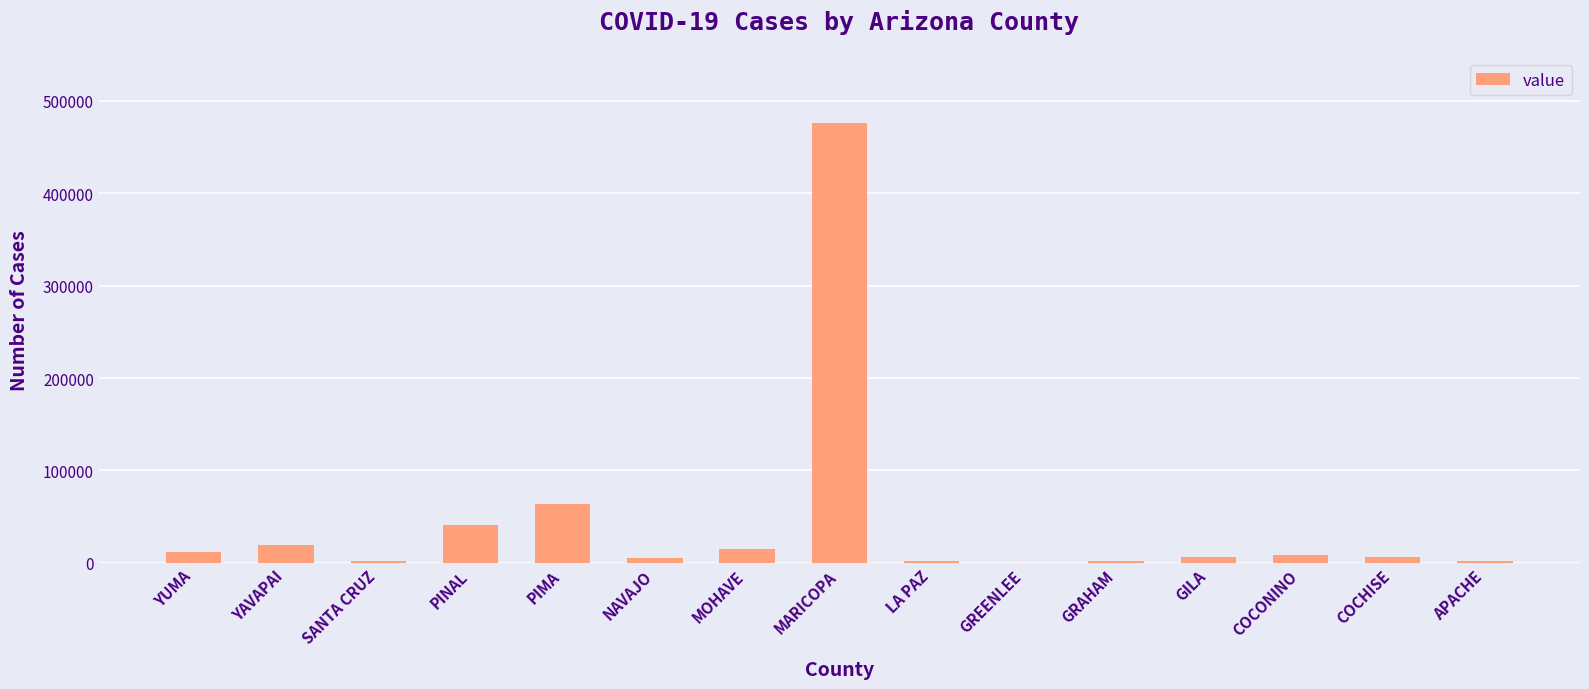

Between PINAL and SANTA CRUZ, which is larger?

PINAL